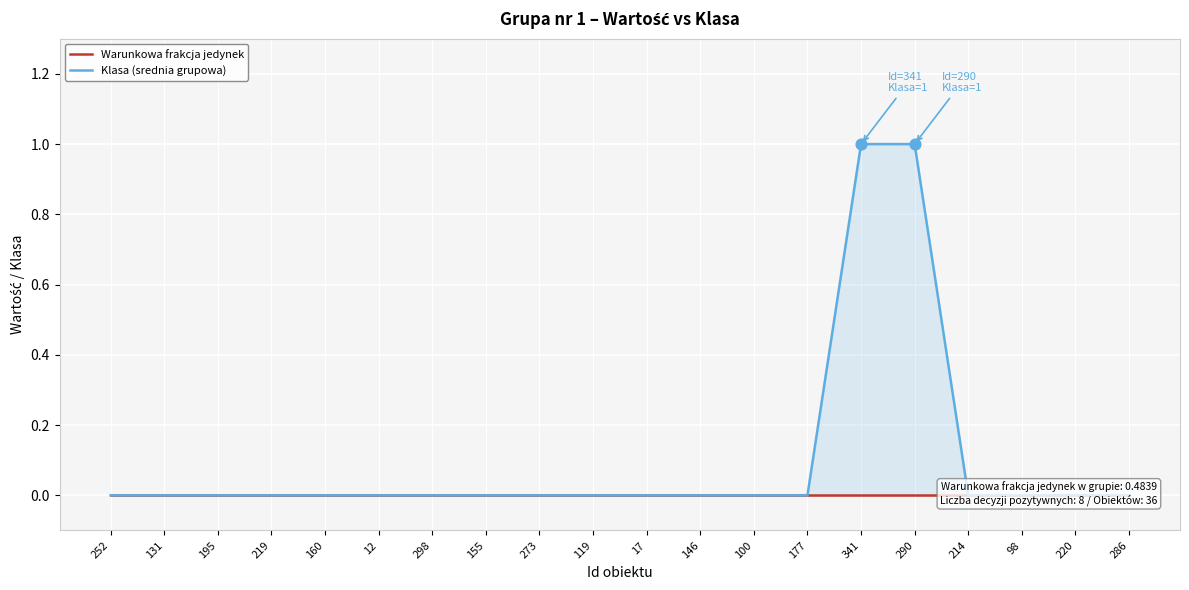

Which series contains the lowest Y value?

Warunkowa frakcja jedynek